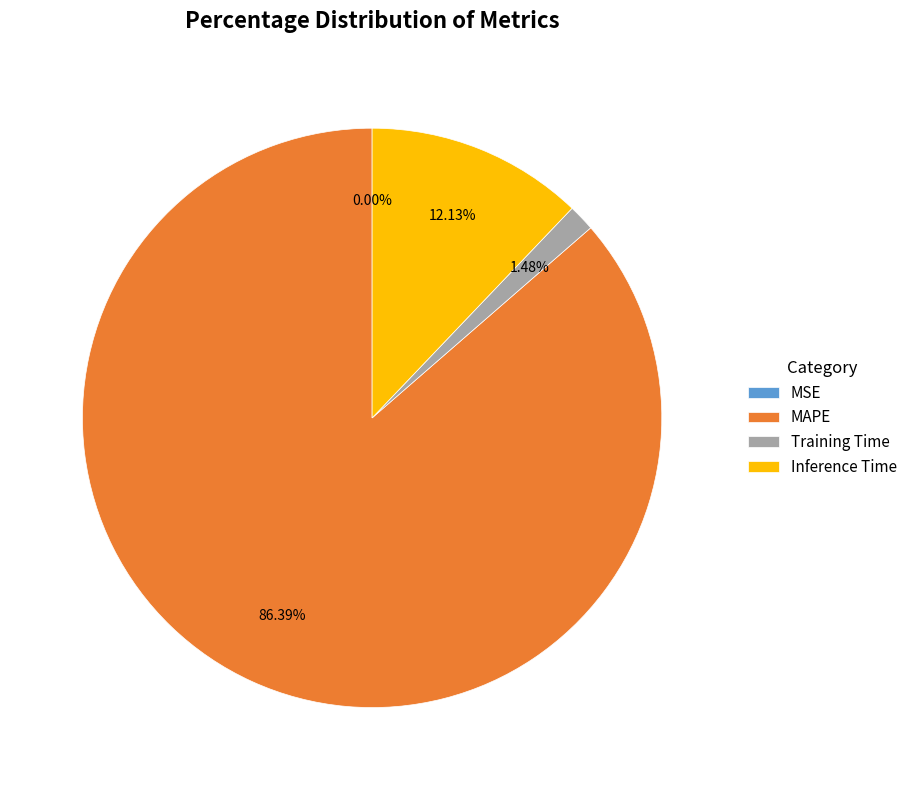

Do Inference Time and Training Time together represent more than half of the pie?

No